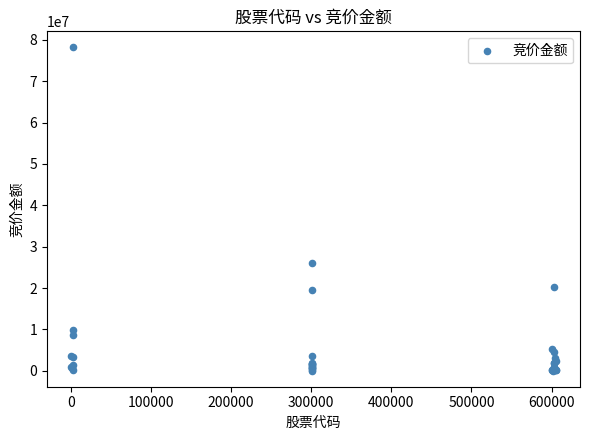

What Y value in the scatter plot is closest to 39105316?

26151135